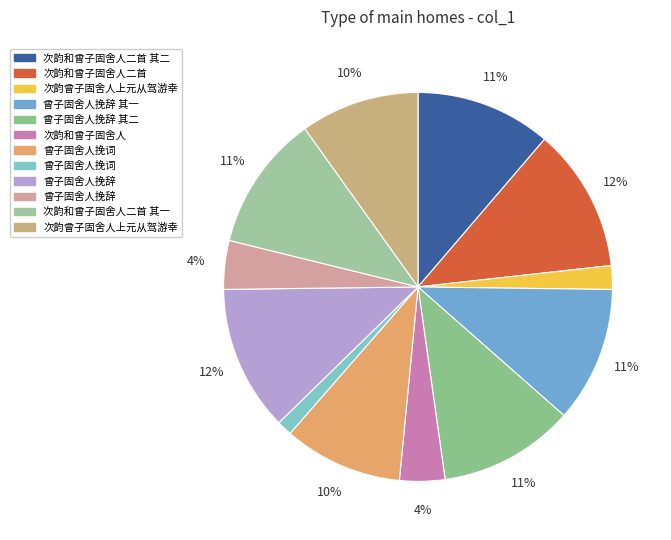

Does any single category account for the majority?

No